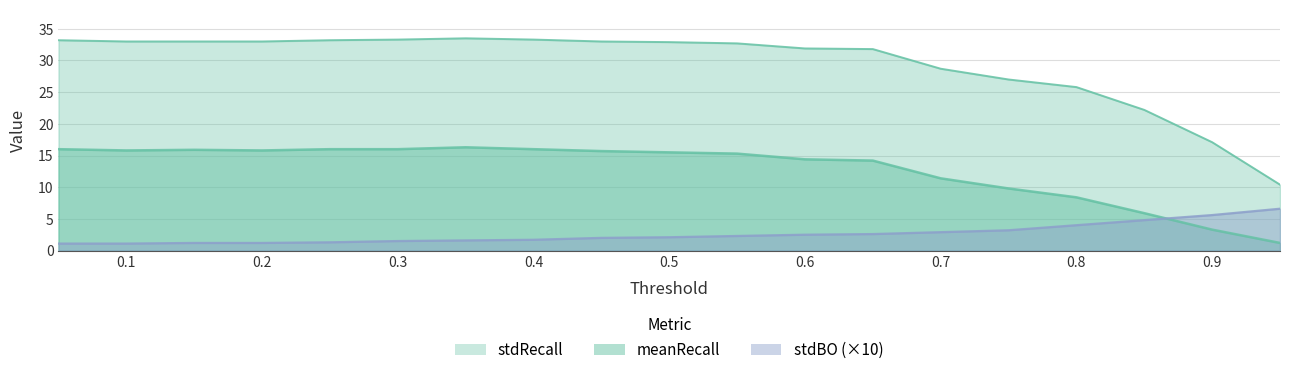

What is the value of the meanRecall point at the 17th from the left?

5.9